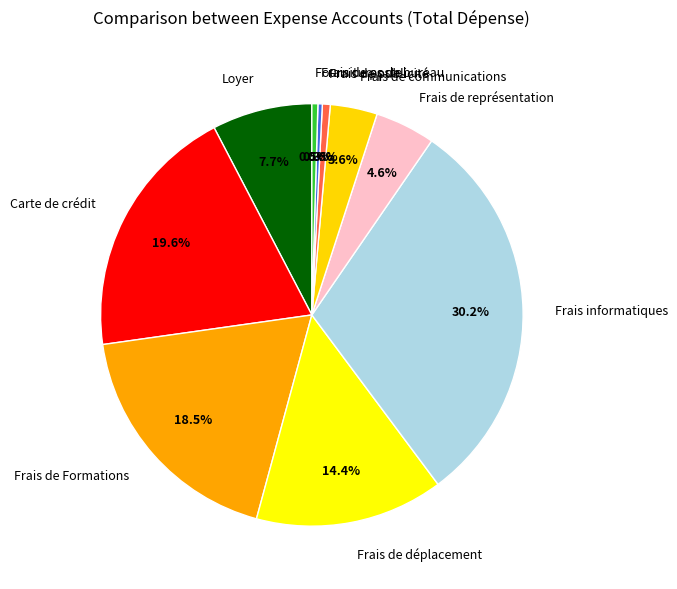

To the nearest percent, what is the average slice percentage?

10%